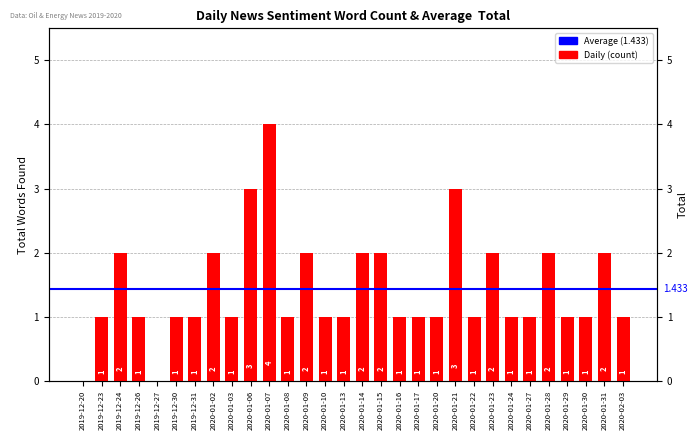

Rank the categories by value from lowest to highest.

2019-12-20, 2019-12-27, 2019-12-23, 2019-12-26, 2019-12-30, 2019-12-31, 2020-01-03, 2020-01-08, 2020-01-10, 2020-01-13, 2020-01-16, 2020-01-17, 2020-01-20, 2020-01-22, 2020-01-24, 2020-01-27, 2020-01-29, 2020-01-30, 2020-02-03, 2019-12-24, 2020-01-02, 2020-01-09, 2020-01-14, 2020-01-15, 2020-01-23, 2020-01-28, 2020-01-31, 2020-01-06, 2020-01-21, 2020-01-07